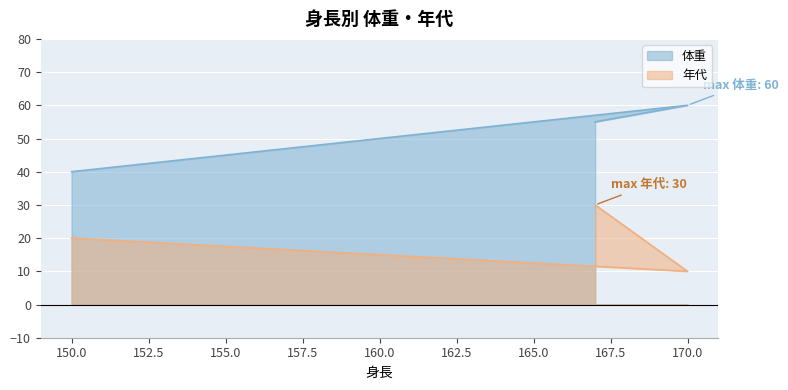

Is it true that 年代 equals 42 at 167?

False